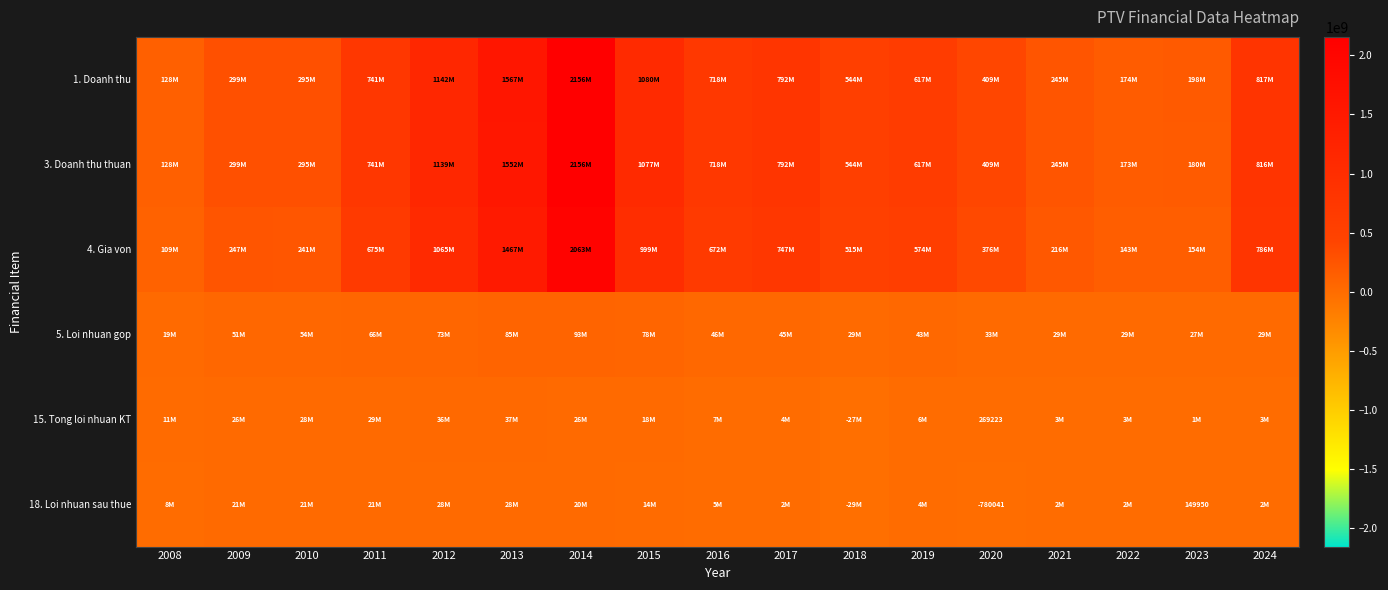

What is the sum of all 5. Loi nhuan gop values?

829995328